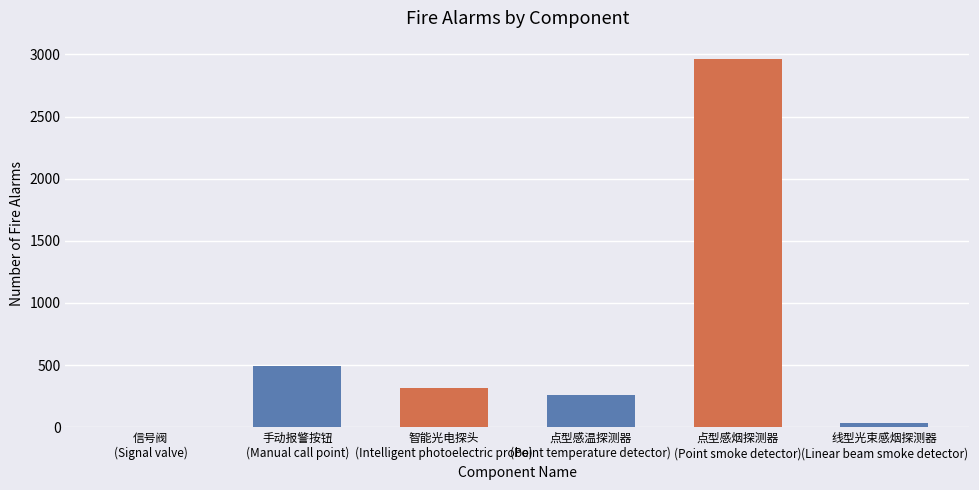

What is the greatest value displayed?

2962